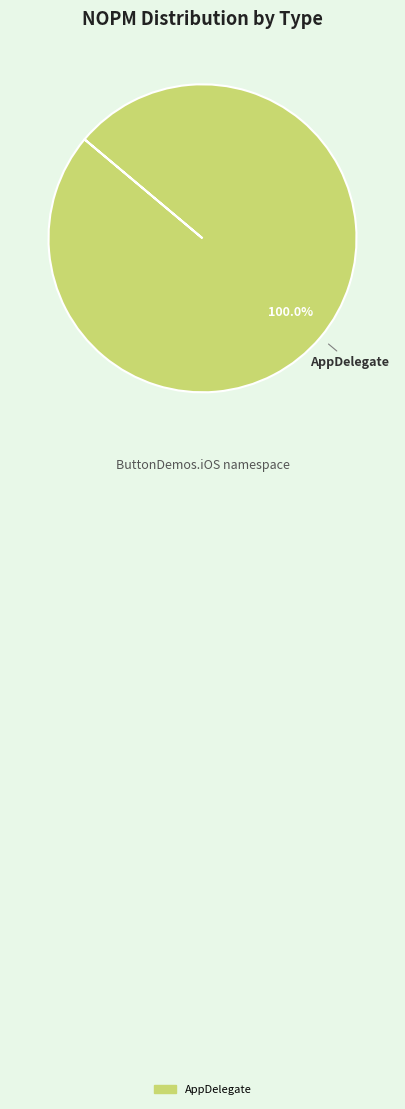

Does any single category account for the majority?

Yes